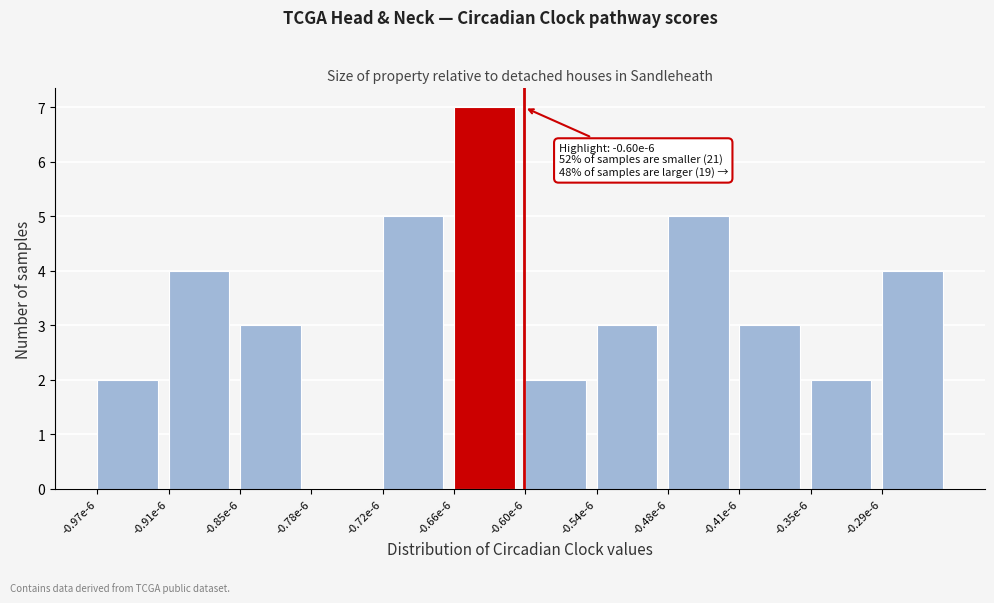

Reading left to right, extract all data points from this chart.

-0.97e-6=2	-0.91e-6=4	-0.85e-6=3	-0.78e-6=0	-0.72e-6=5	-0.66e-6=7	-0.60e-6=2	-0.54e-6=3	-0.48e-6=5	-0.41e-6=3	-0.35e-6=2	-0.29e-6=4